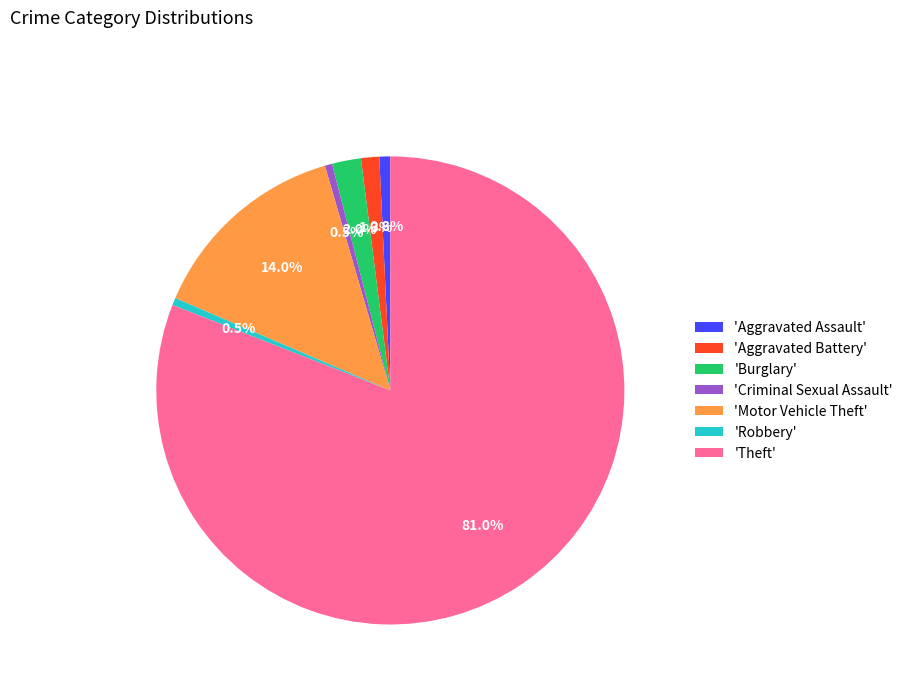

Between 'Aggravated Assault' and 'Motor Vehicle Theft', which is larger?

'Motor Vehicle Theft'